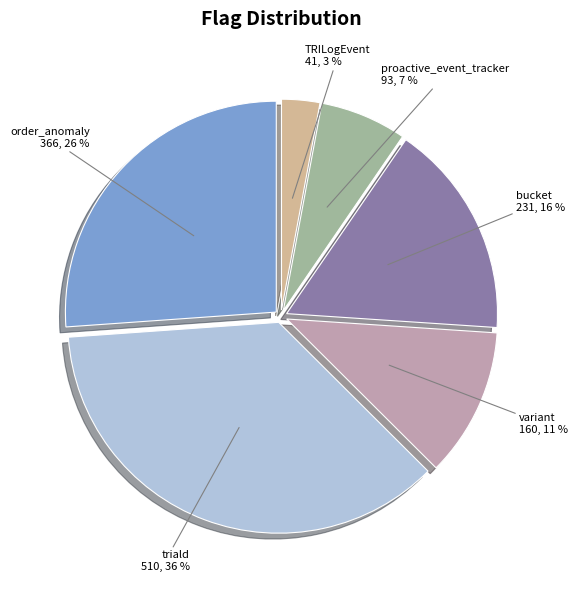

Is it true that proactive_event_tracker is 7% of the pie?

True